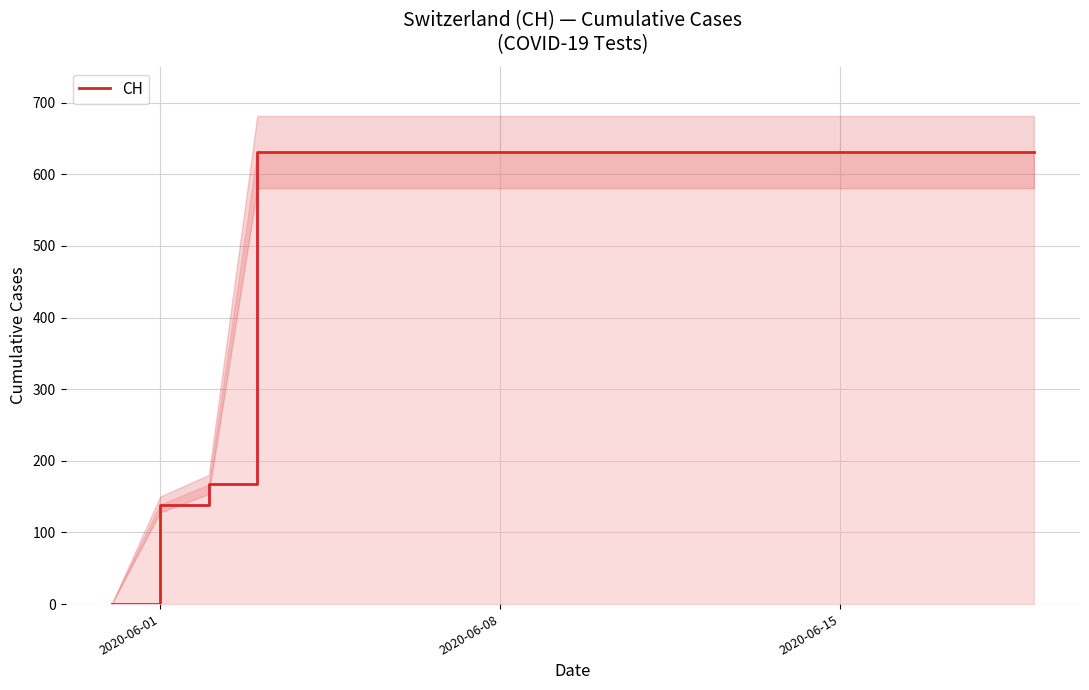

What is the maximum value for CH?

631